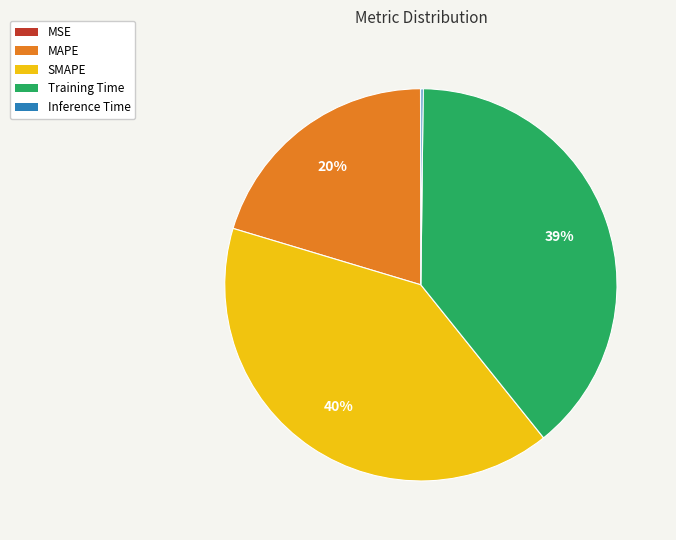

Which category has the biggest portion of the pie?

SMAPE